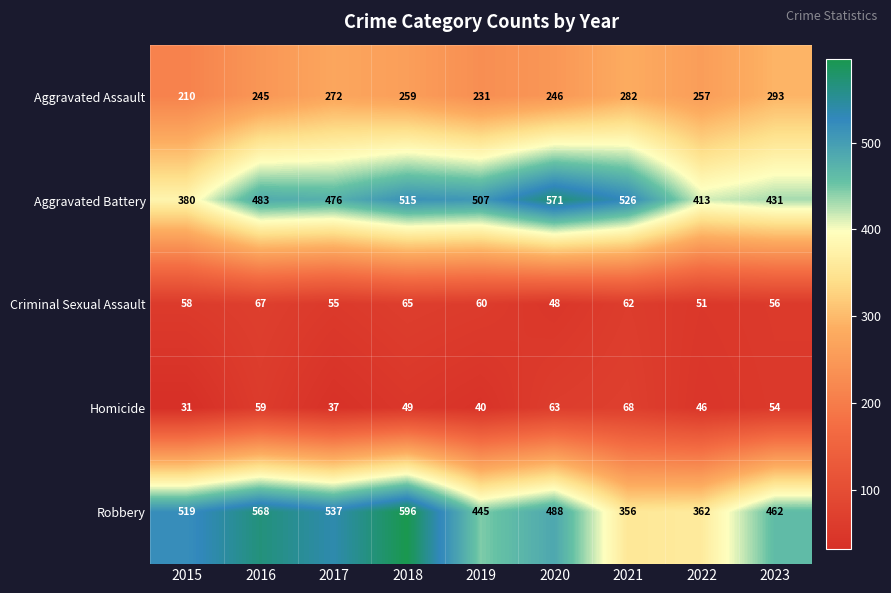

What is the total value across all series at 2016?

1422